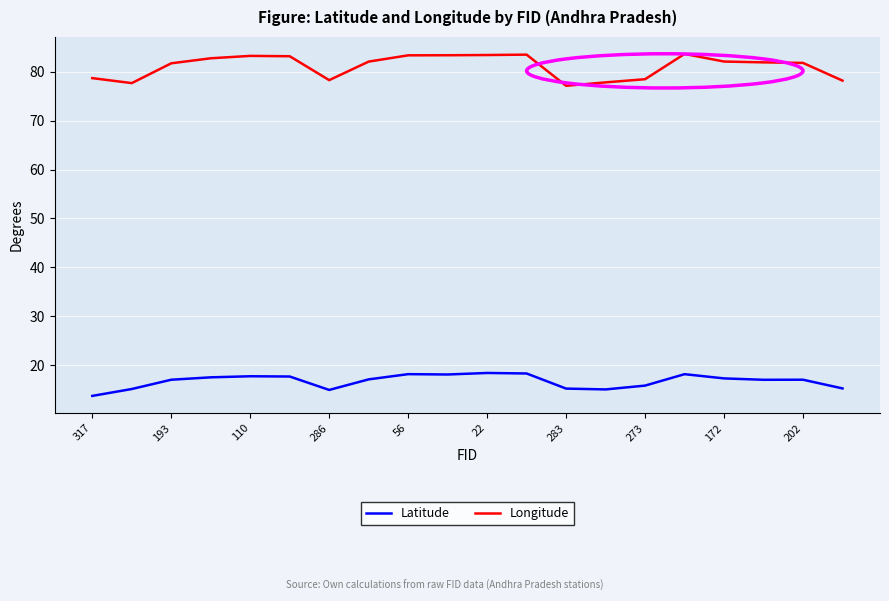

Which series has the widest spread of values?

Longitude